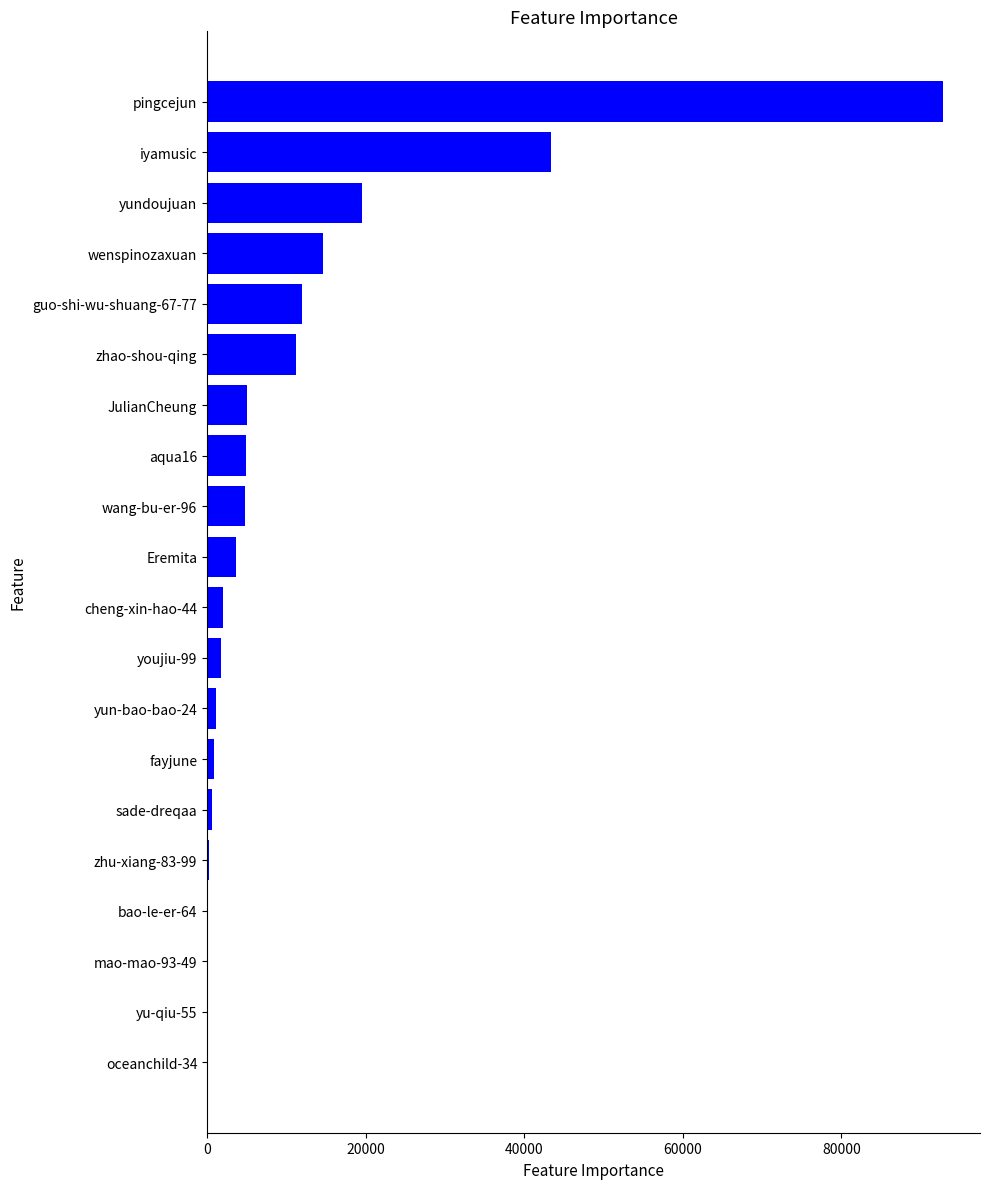

Which has a higher value, bao-le-er-64 or zhao-shou-qing?

zhao-shou-qing